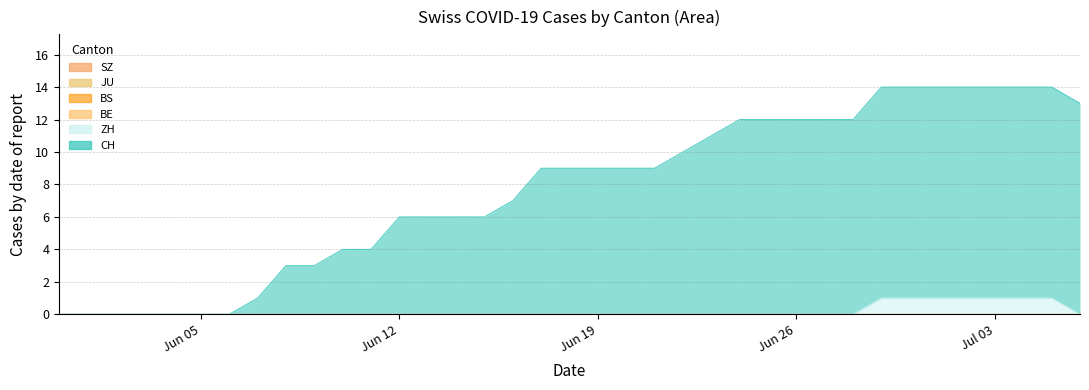

True or false: ZH and JU cross at least once.

False